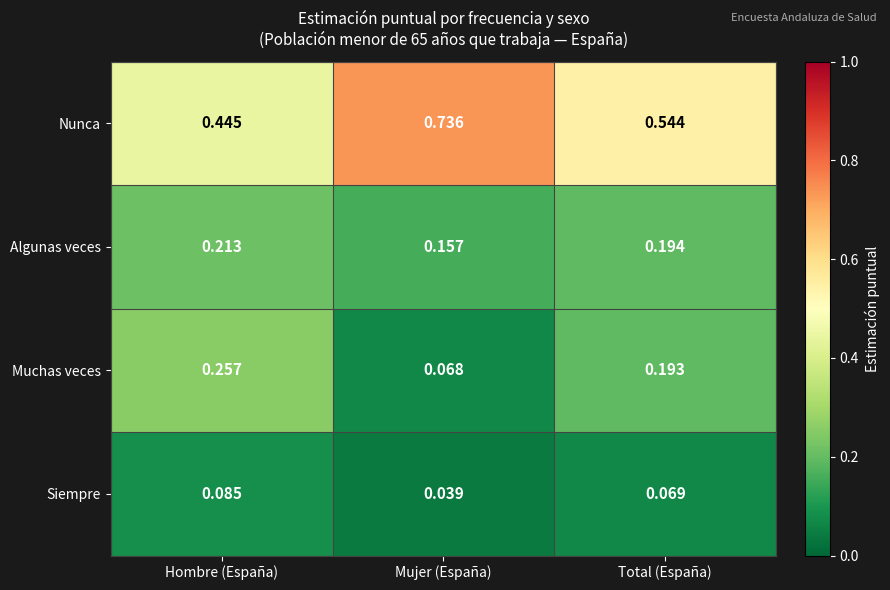

At how many categories does at least one series exceed 0?

3